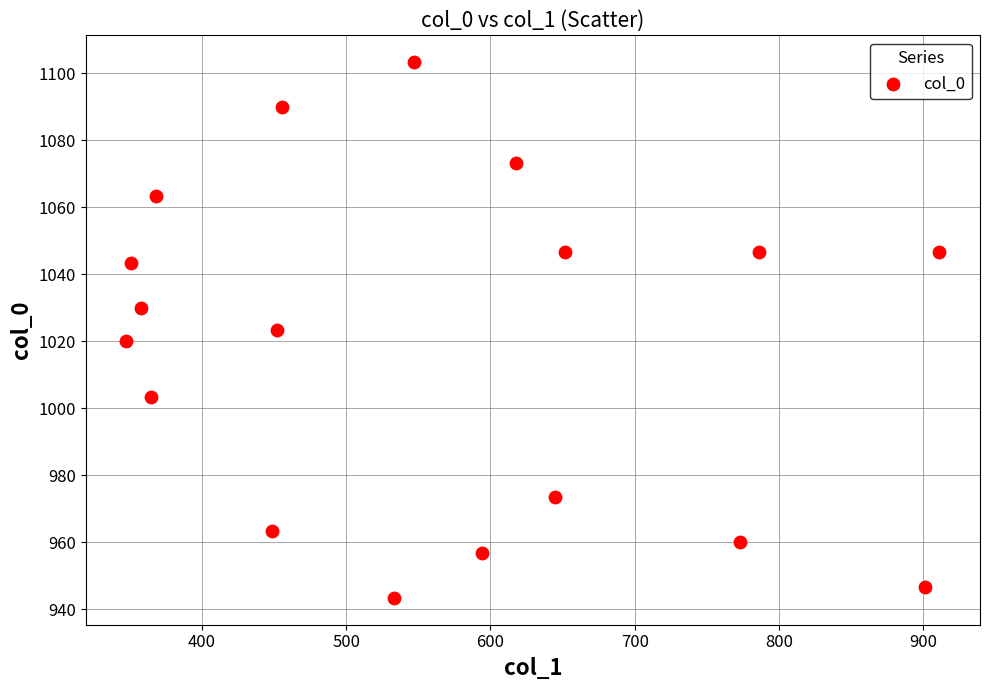

What is the range of X values (max minus min)?

563.6